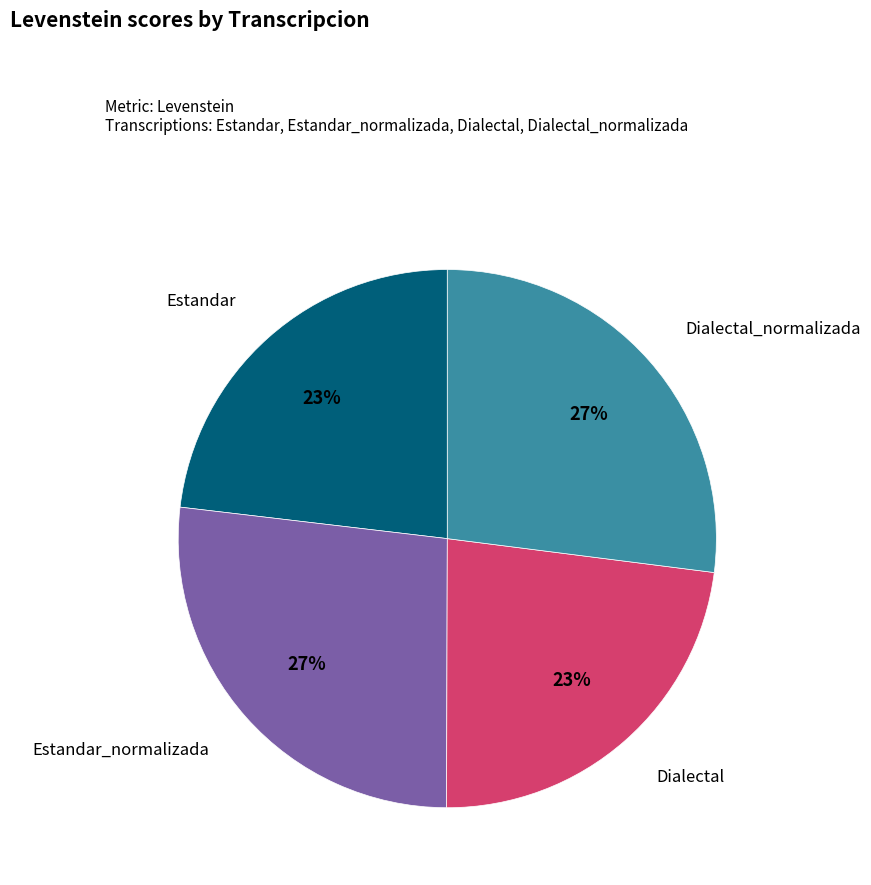

To the nearest percent, what is the average slice percentage?

25%